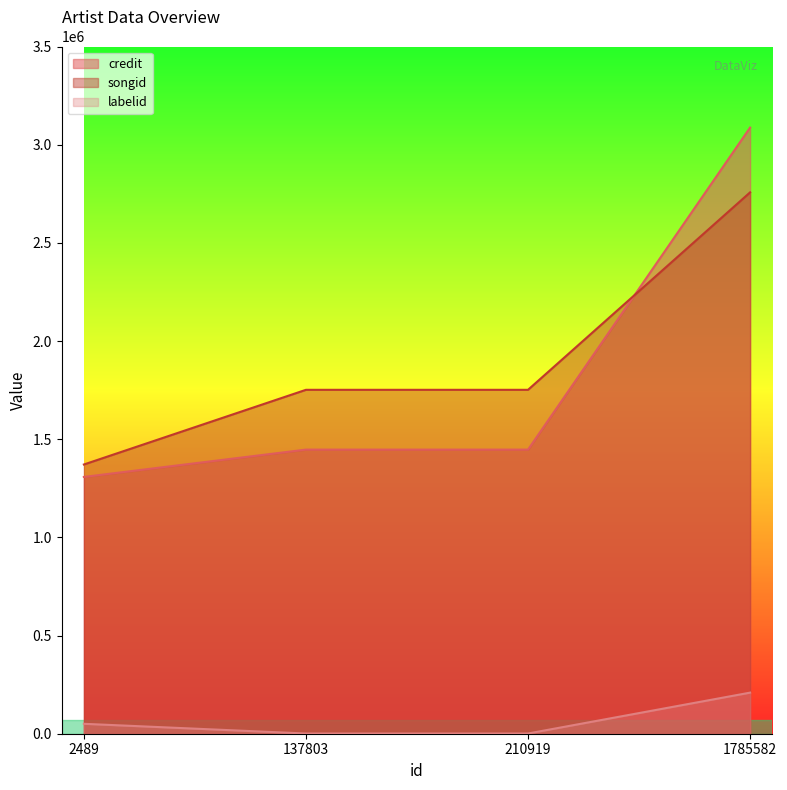

Does the chart have visible grid lines?

No